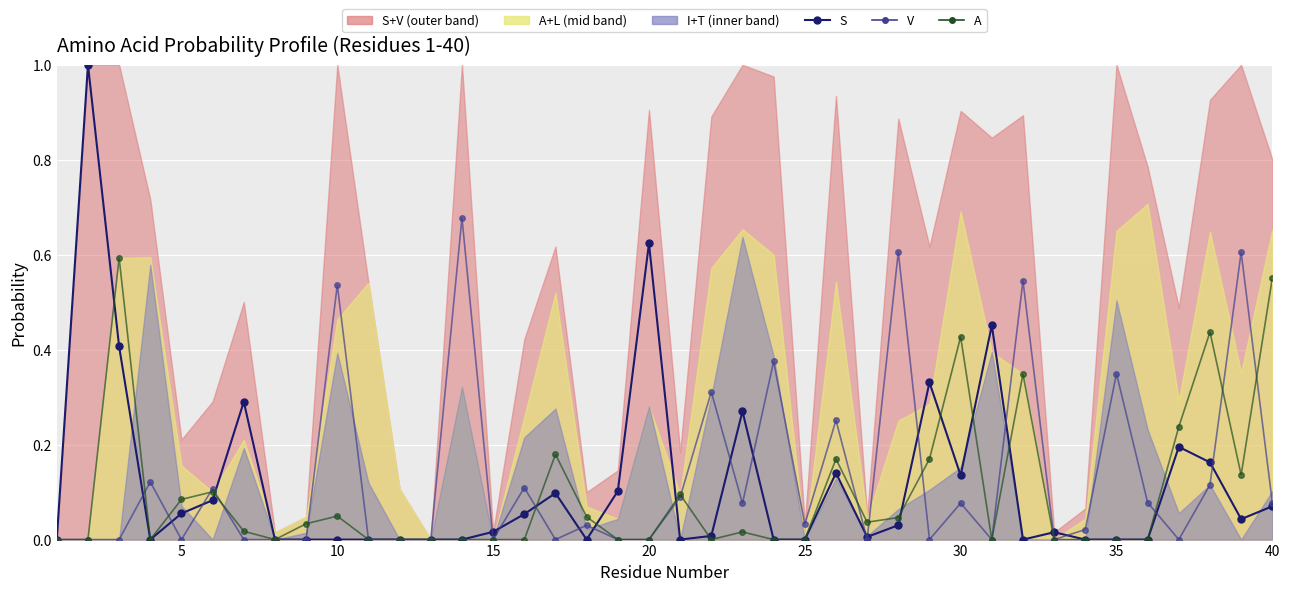

Rank the series by their average value, from highest to lowest.

V, S, A